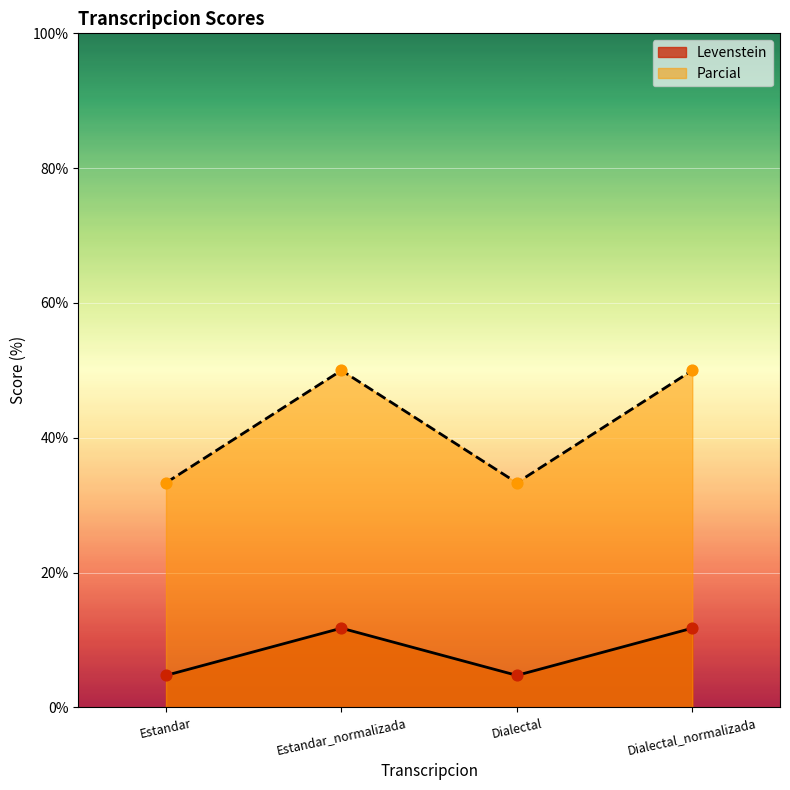

At which category is the sum across all series the highest?

Estandar_normalizada